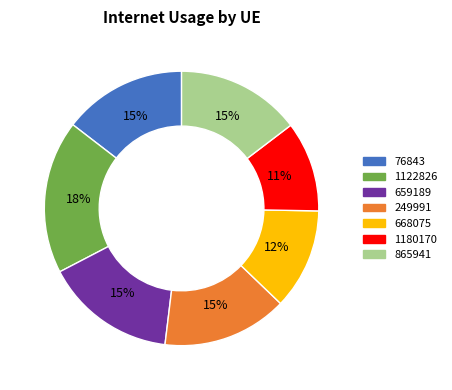

To the nearest percent, what is the average slice percentage?

14%